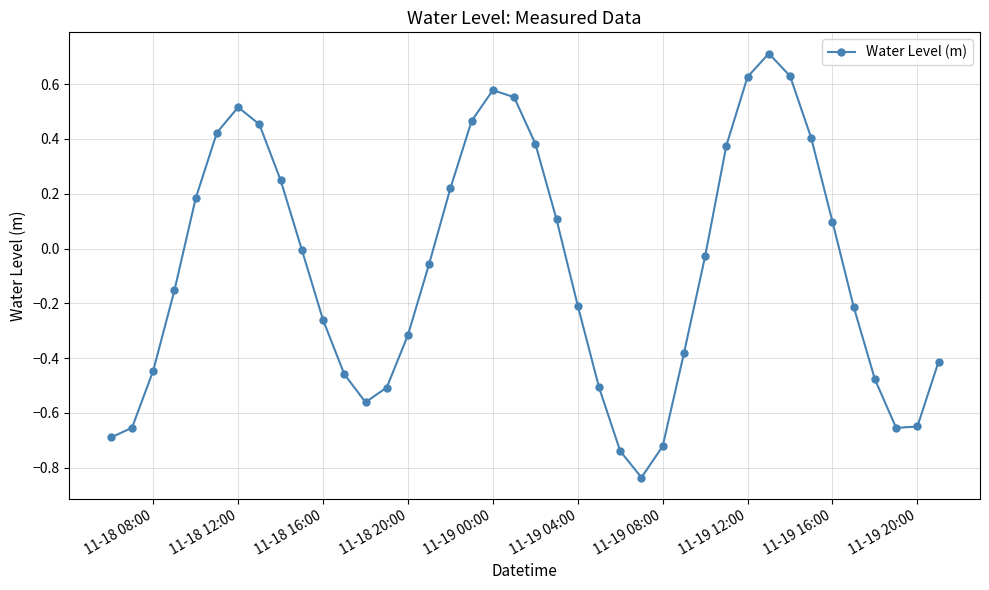

What is the difference between the maximum and minimum values?

1.5